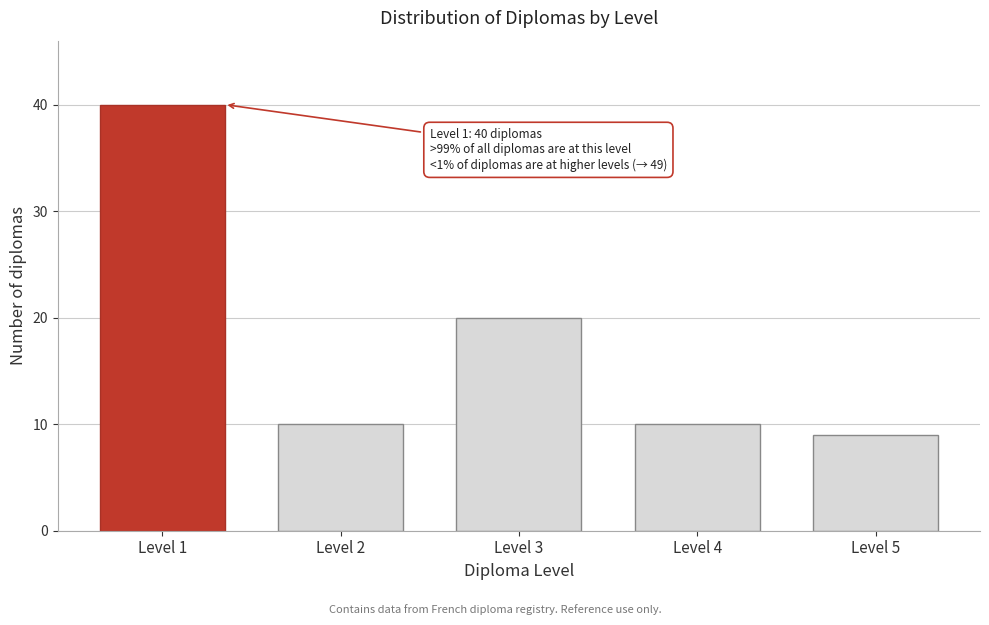

Reading left to right, what are all the values shown in this chart?

Level 1=40	Level 2=10	Level 3=20	Level 4=10	Level 5=9